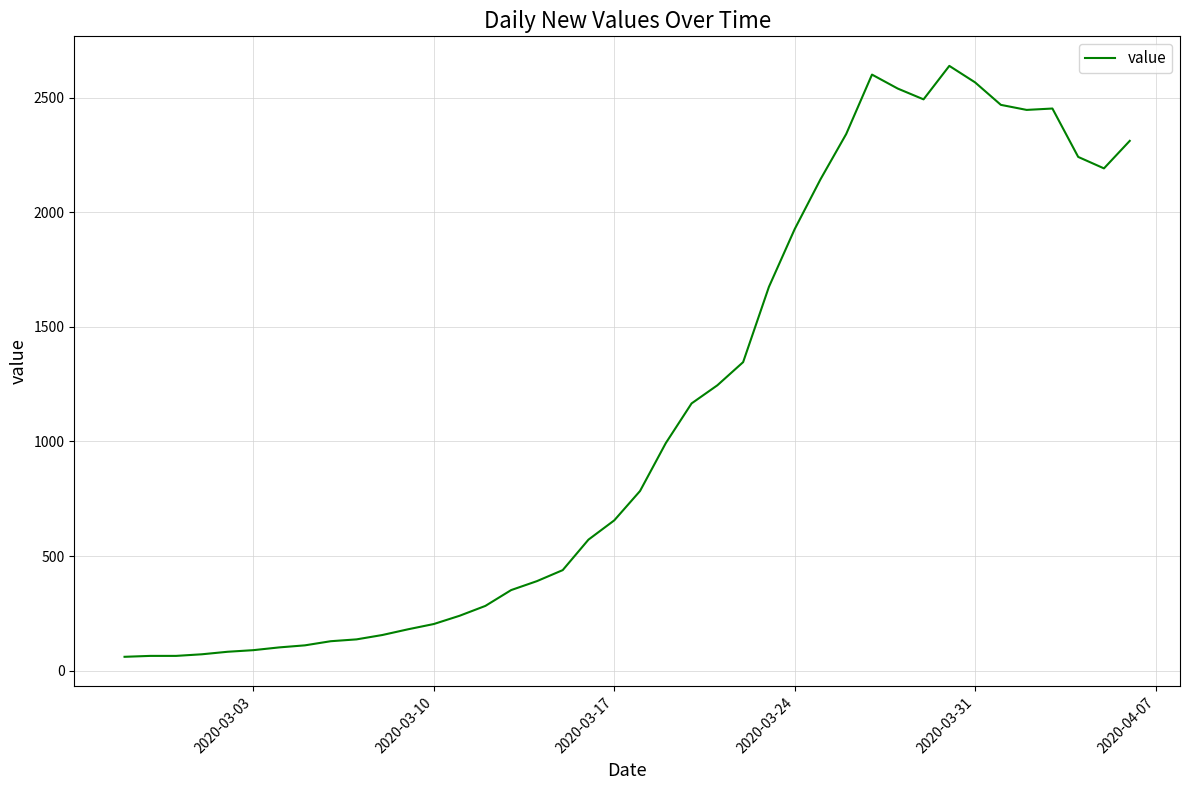

What is the difference between the maximum and minimum values?

2577